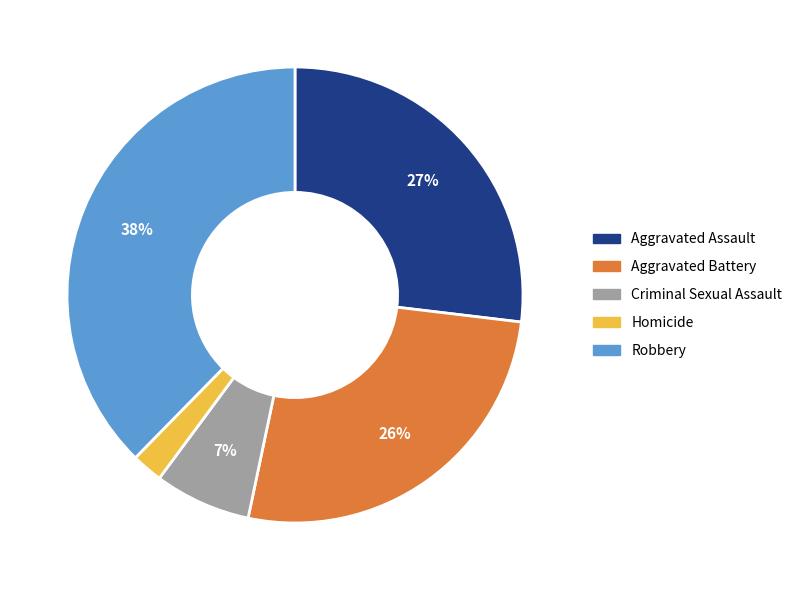

To the nearest percent, what is the combined percentage of Criminal Sexual Assault and Aggravated Battery?

33%